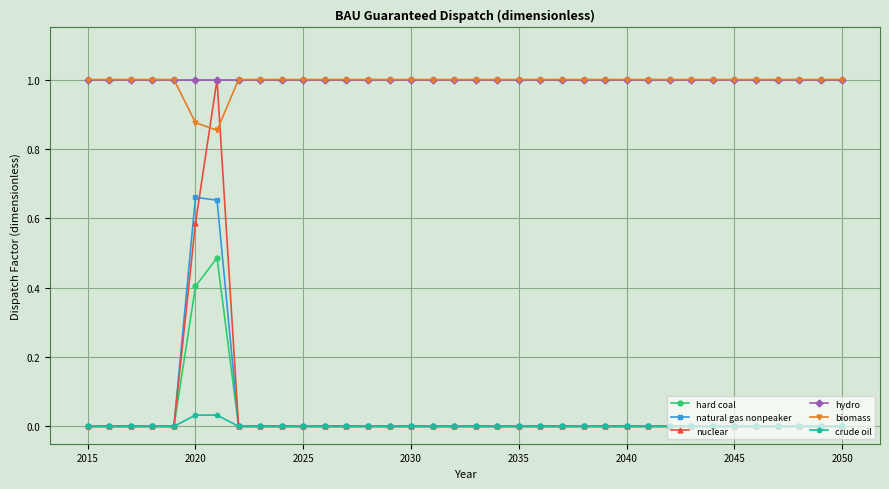

Which series has the largest range (max minus min)?

nuclear